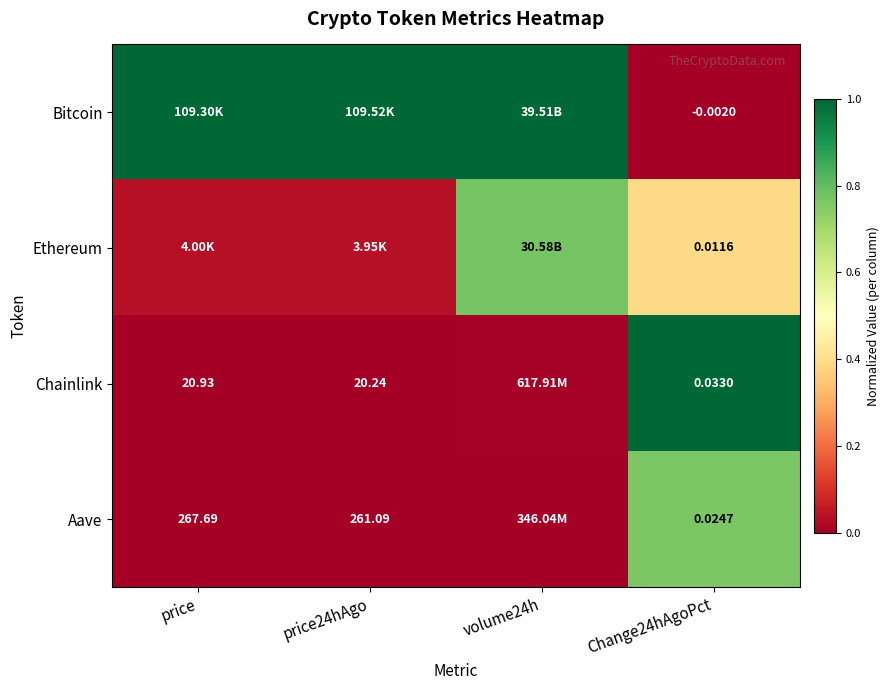

At Change24hAgoPct, list the series in order from smallest to largest.

Bitcoin, Ethereum, Aave, Chainlink